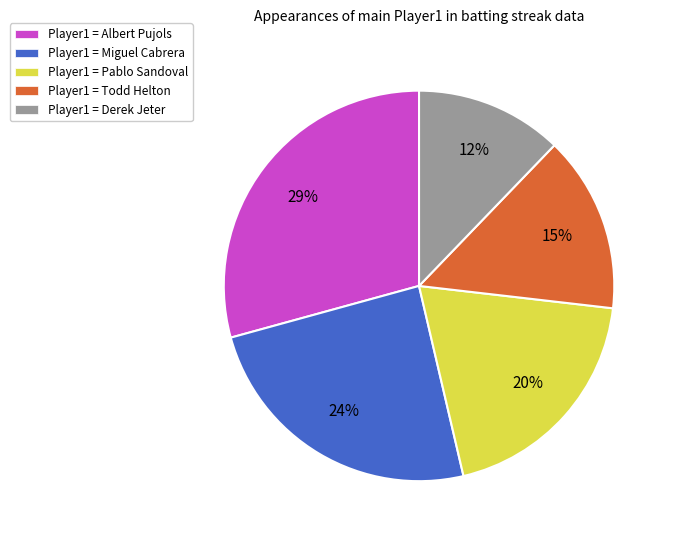

Is there any slice that represents more than half of the pie?

No